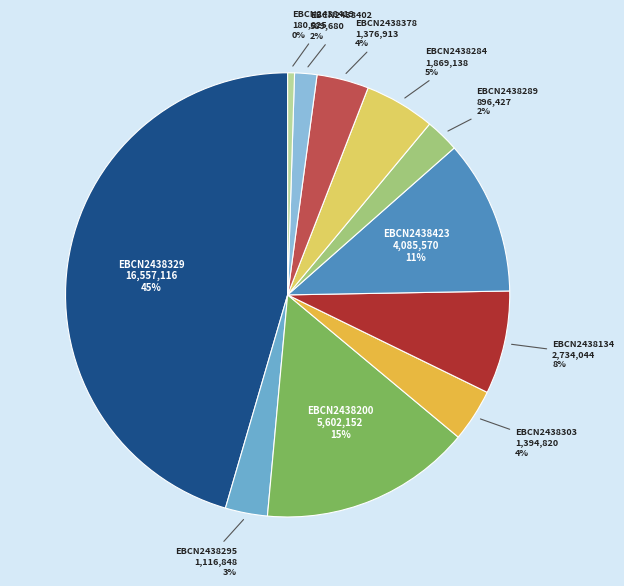

To the nearest percent, what is the average slice percentage?

9%